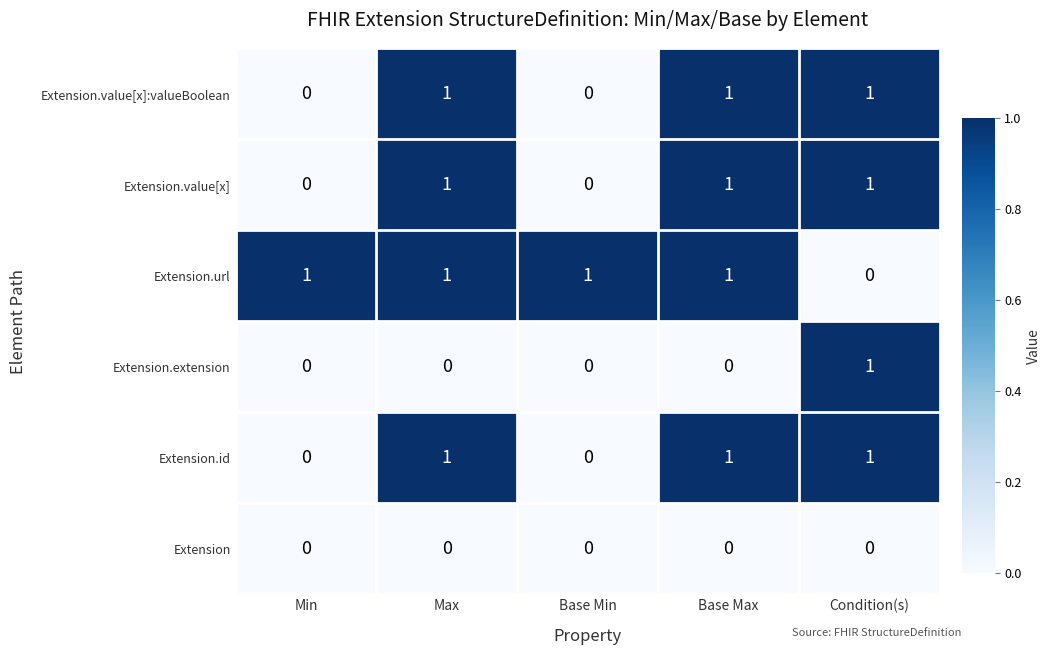

The value of Extension.id at Base Min is 1. True or false?

False